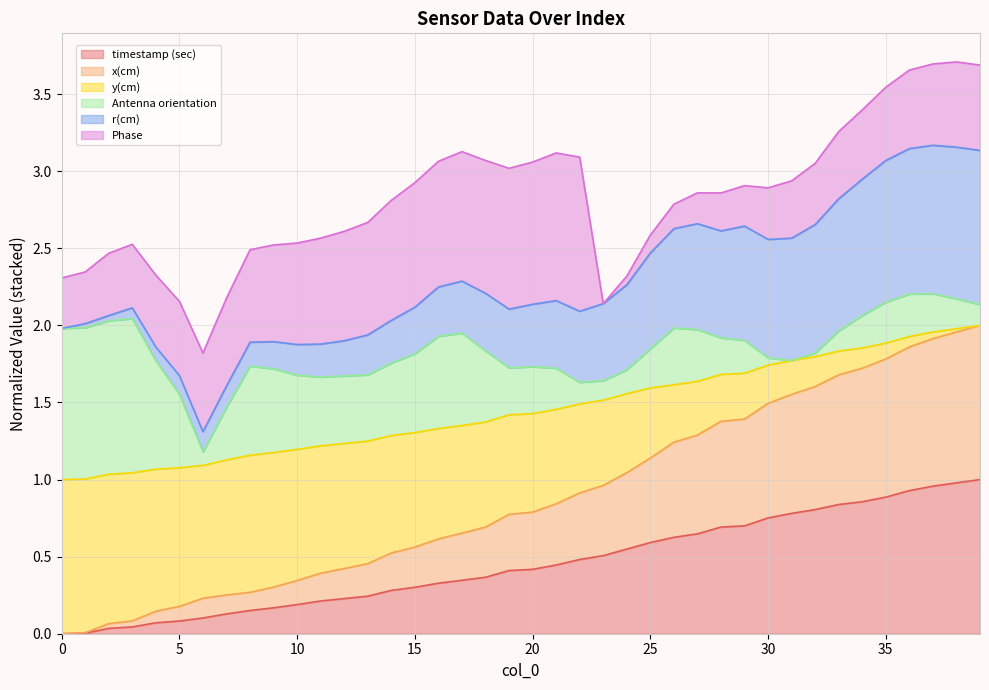

The value of y(cm) at 31 is 1.8. True or false?

True